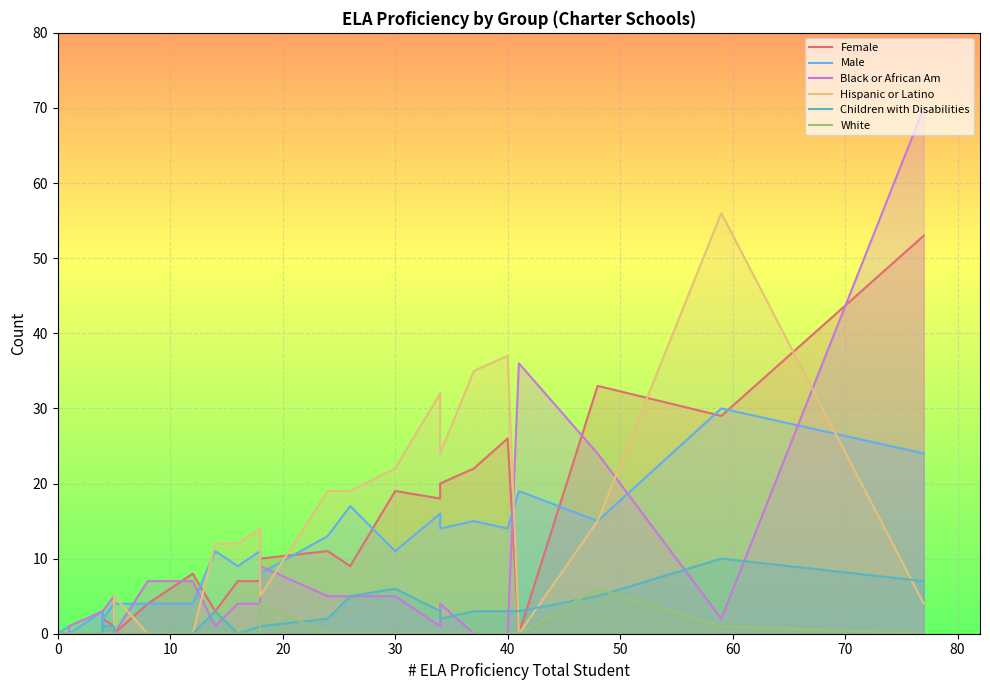

True or false: Black or African Am and White intersect in this chart.

False